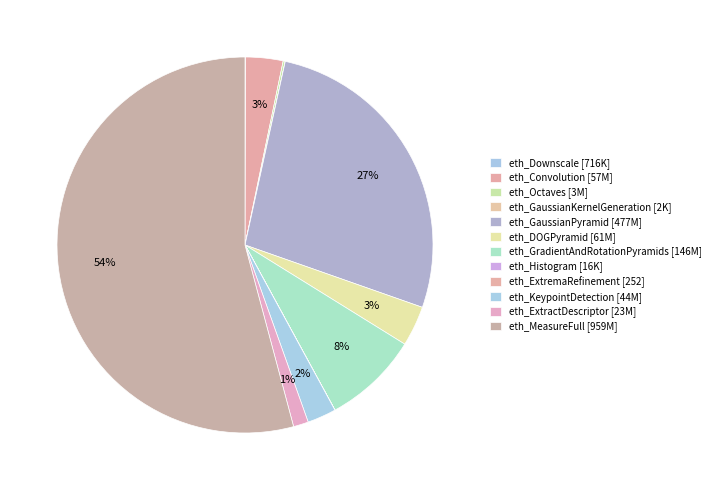

Which has a higher value, eth_ExtractDescriptor or eth_ExtremaRefinement?

eth_ExtractDescriptor